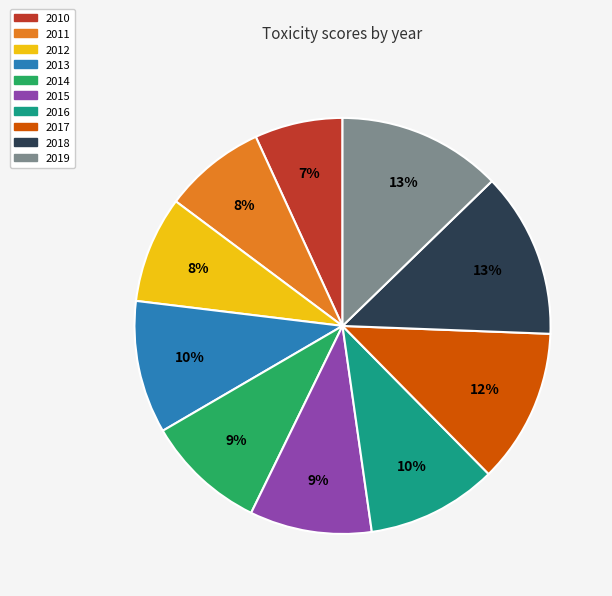

To the nearest percent, what is the average slice percentage?

10%